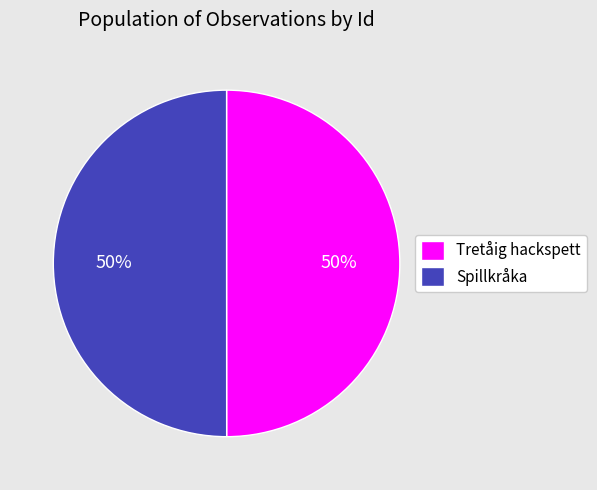

Approximately how many times larger is the value at Tretåig hackspett compared to Spillkråka?

1.0